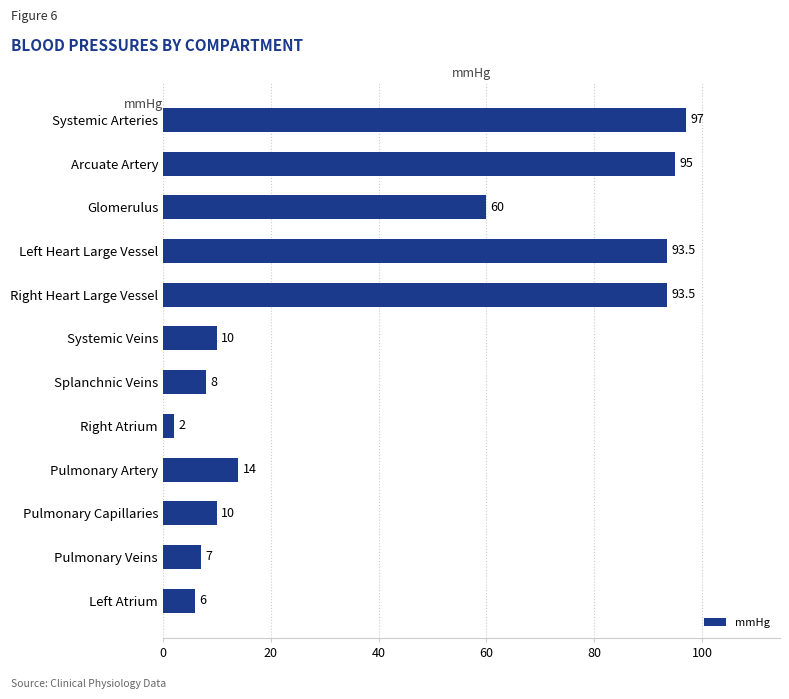

What is the average value?

41.3